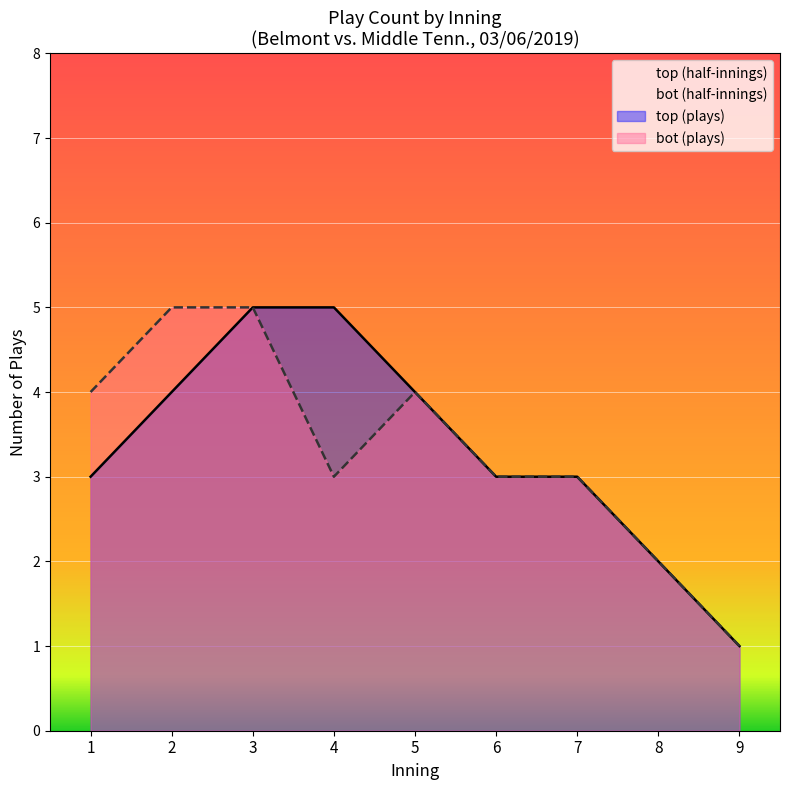

Which category has the lowest value across all series?

9